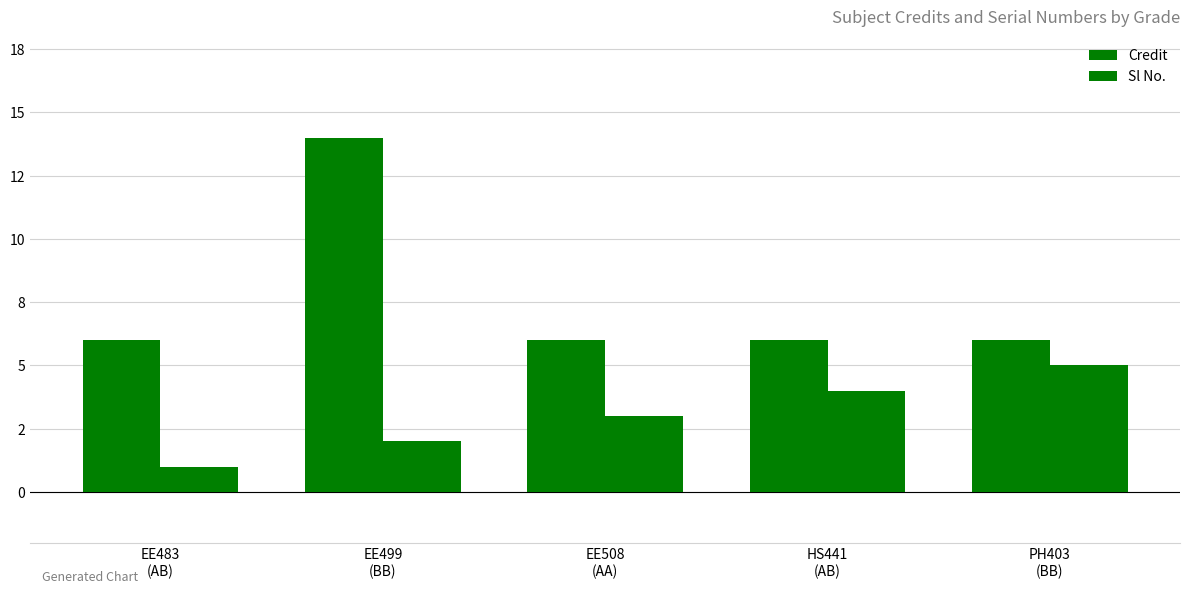

What is the sum of the Credit values at EE499
(BB) and EE508
(AA)?

20